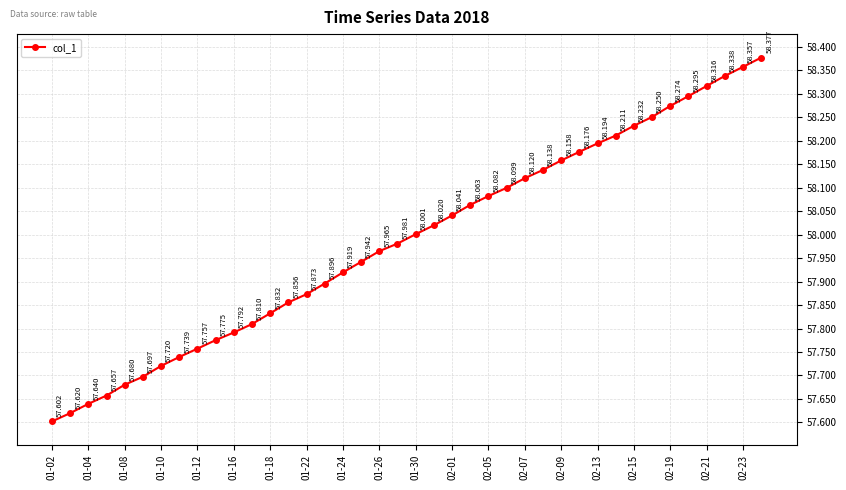

True or false: there are more than 2 points higher than both neighbors.

False